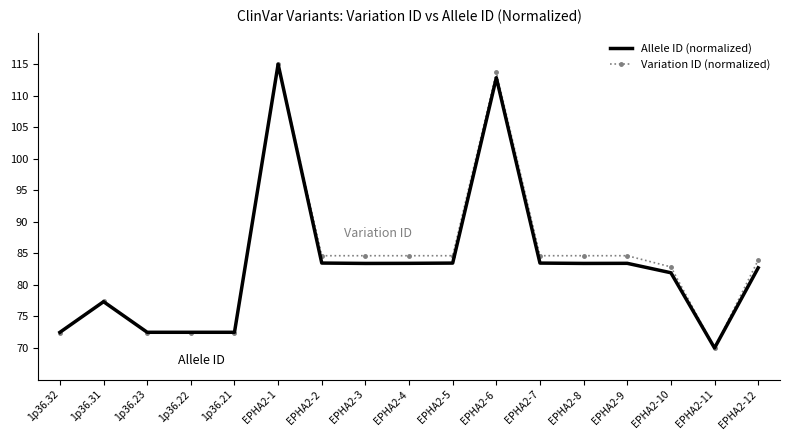

Which series has the largest total across all categories?

Variation ID (normalized)